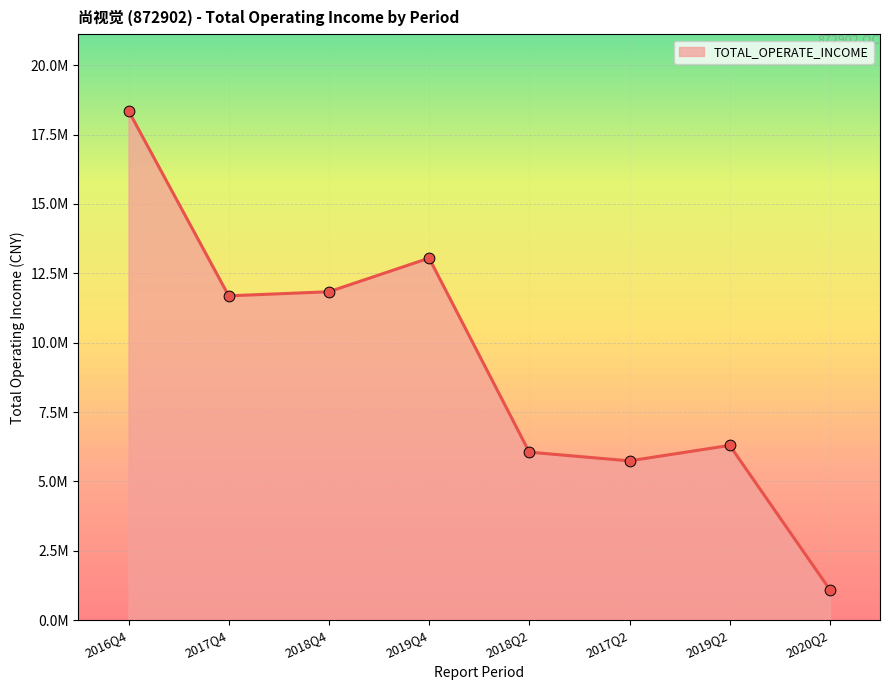

Between 2017Q4 and 2016Q4, which is larger?

2016Q4